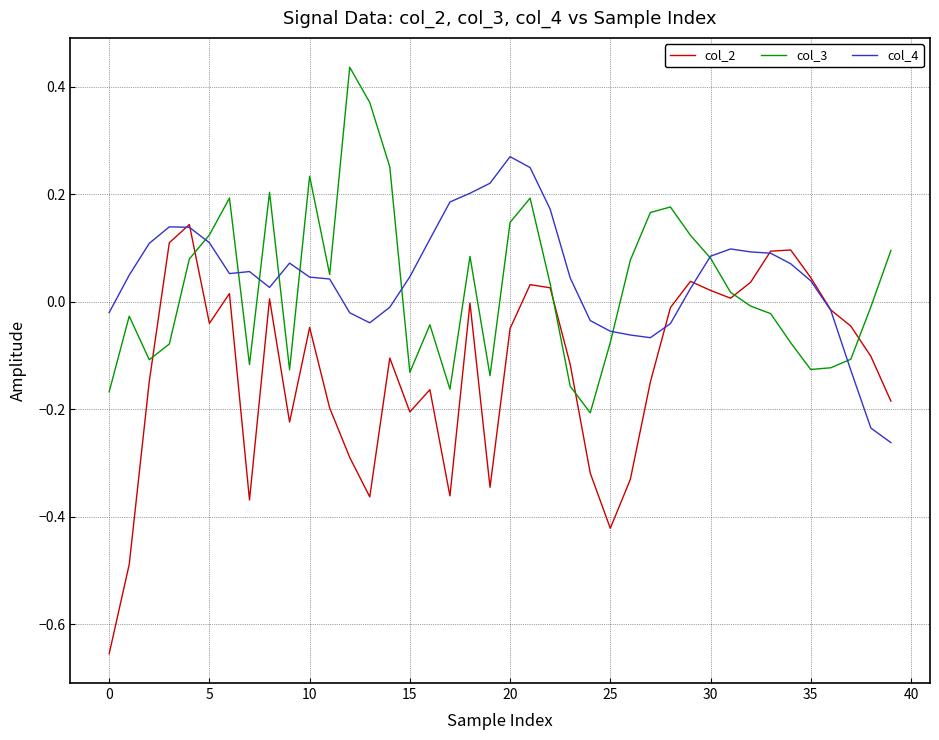

Which series has the largest range (max minus min)?

col_2